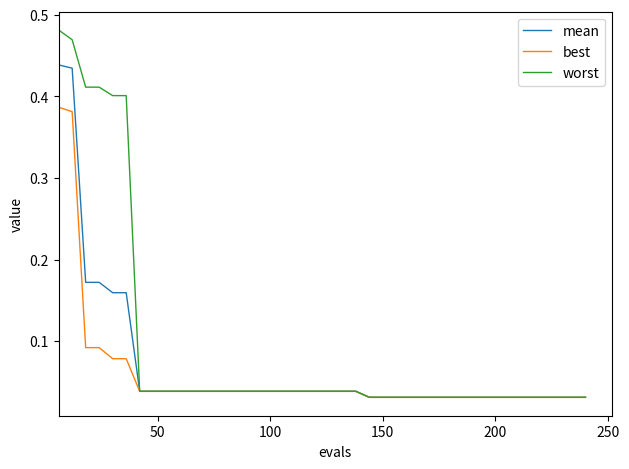

Which series has the largest total across all categories?

worst